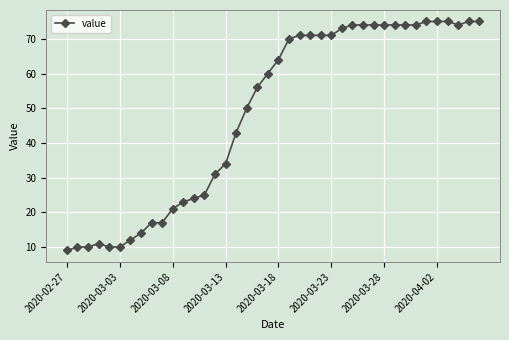

What is the value of the 29th point from the left?

74